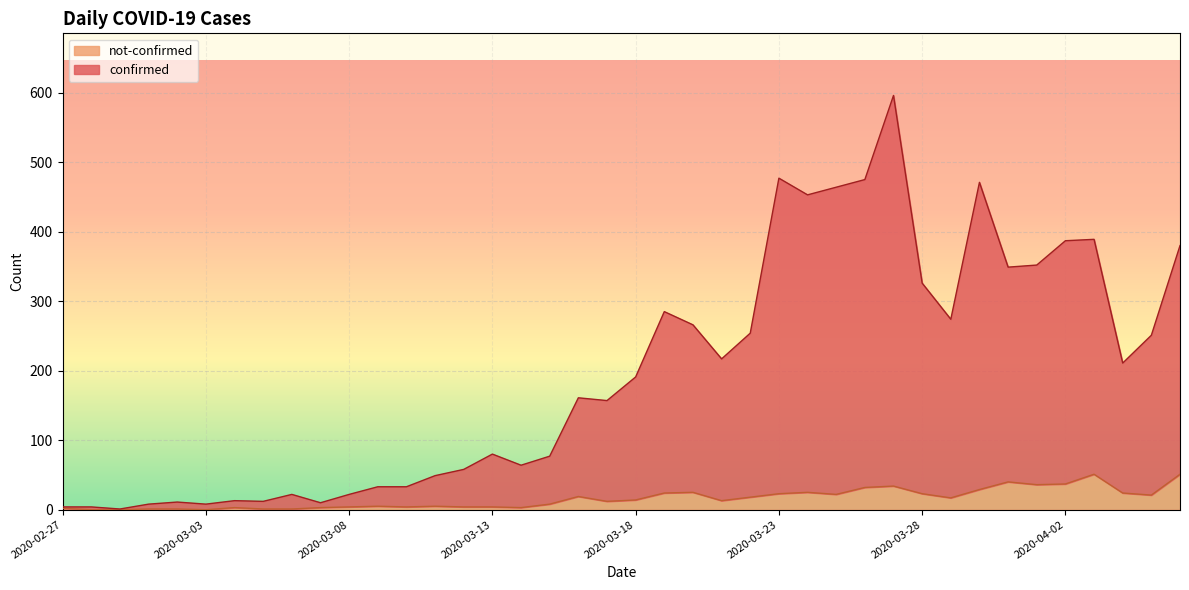

True or false: not-confirmed has more than 2 interior local peaks.

True